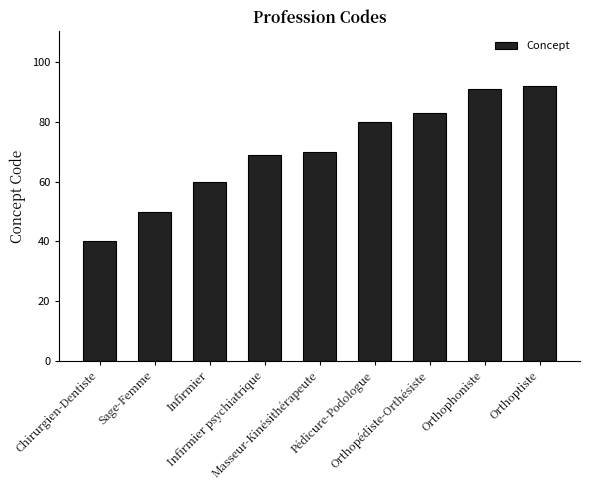

Between Infirmier and Orthoptiste, which is larger?

Orthoptiste